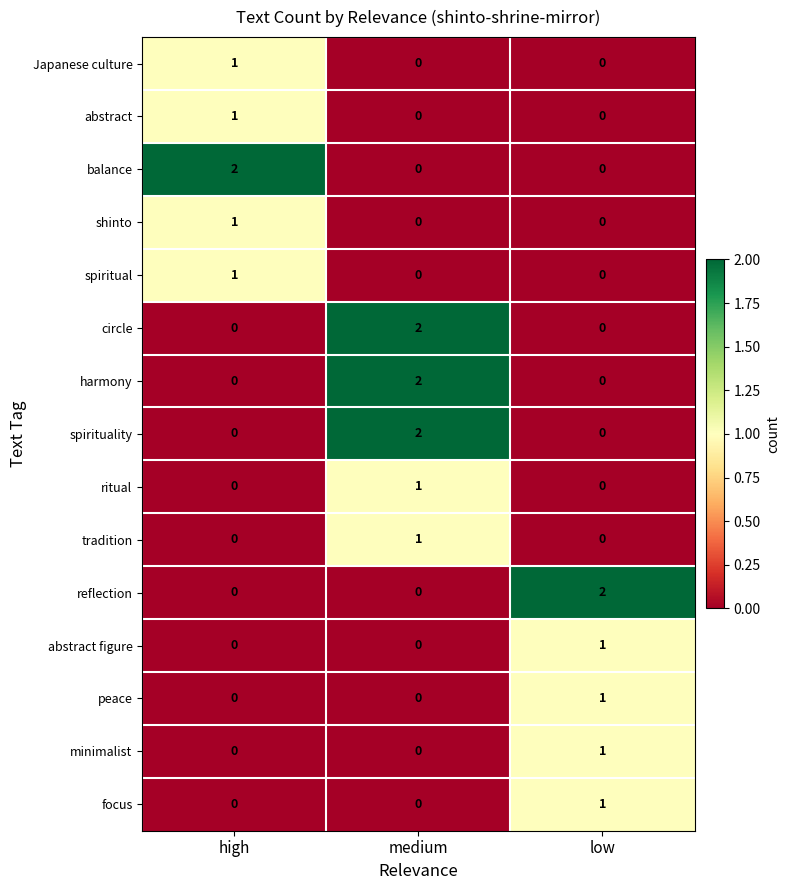

The value of circle at medium is 3. True or false?

False